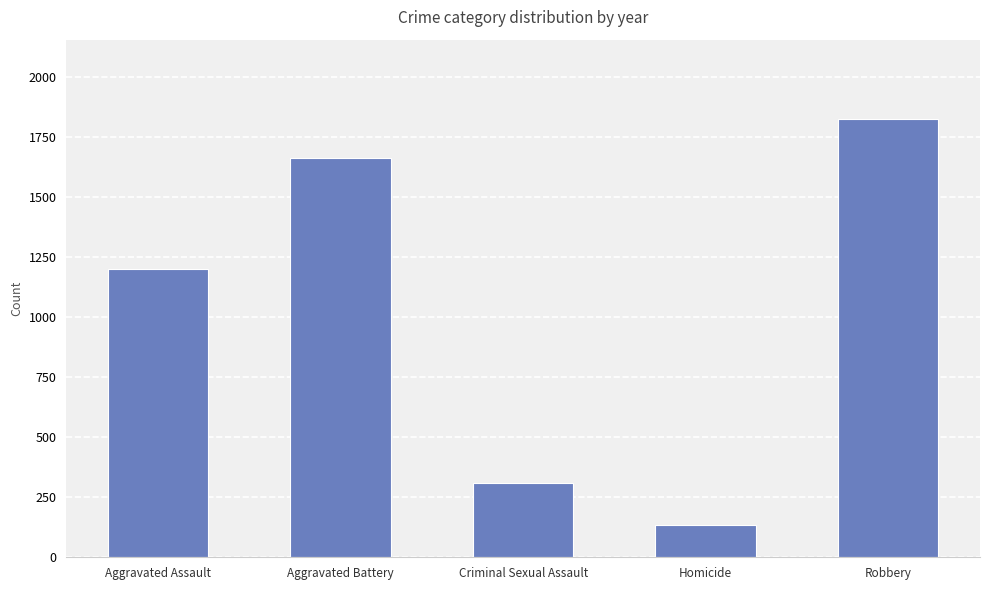

How many bars are there in total?

5